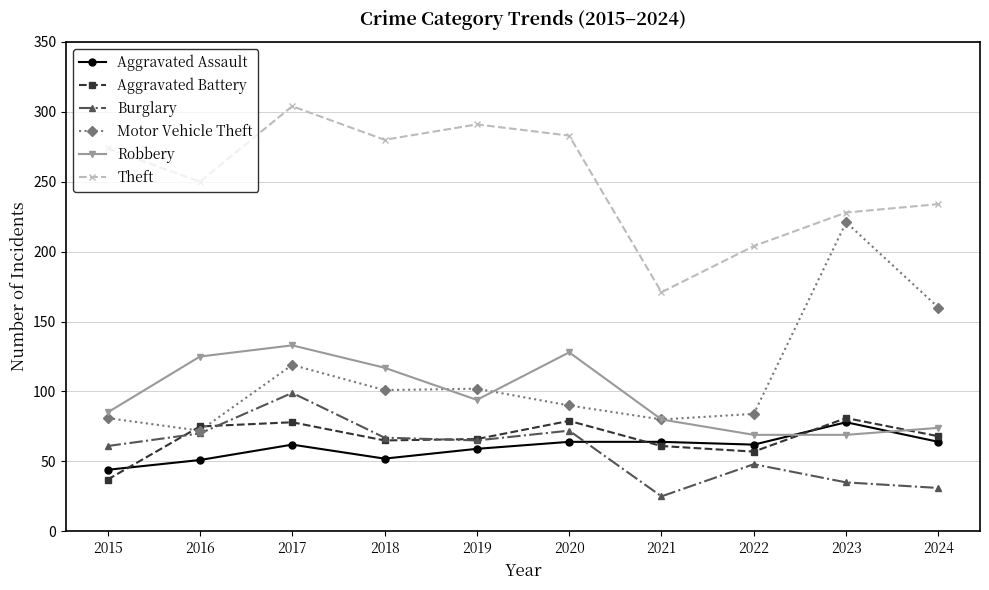

True or false: Theft and Aggravated Battery cross at least once.

False